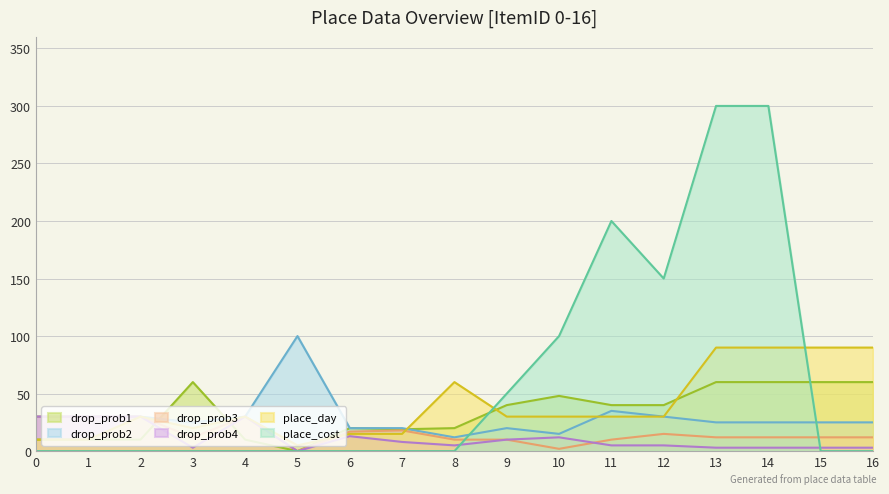

How many categories are shown in the chart?

17